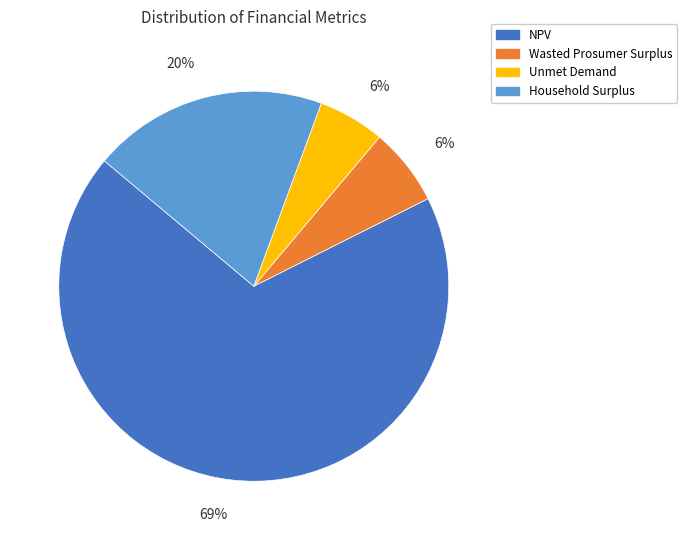

To the nearest percent, what is the combined percentage of Household Surplus and NPV?

88%